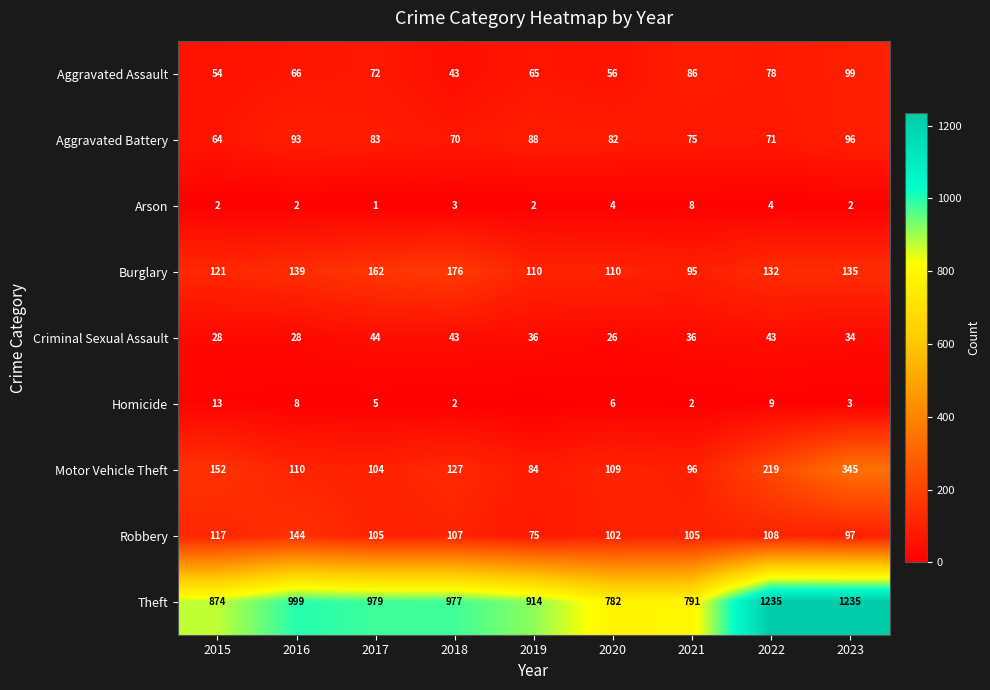

Which series changed the most between 2017 and 2020?

Theft